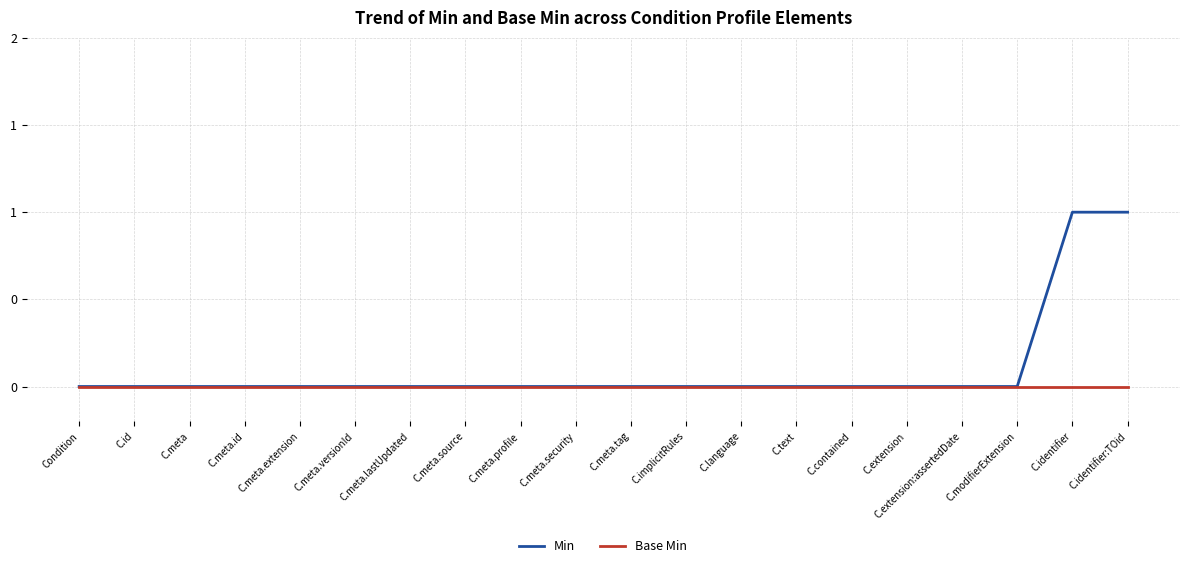

Reading left to right, list all the values displayed in this chart.

Min: 0	0	0	0	0	0	0	0	0	0	0	0	0	0	0	0	0	0	1	1
Base Min: 0	0	0	0	0	0	0	0	0	0	0	0	0	0	0	0	0	0	0	0